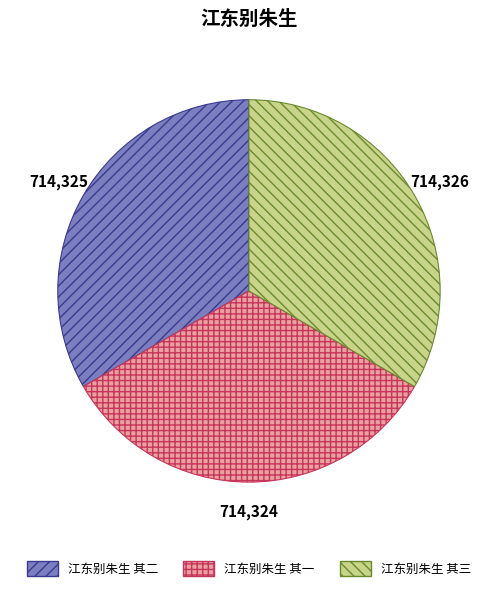

What is the ratio of the value at 江东别朱生 其一 to the value at 江东别朱生 其三?

1.0